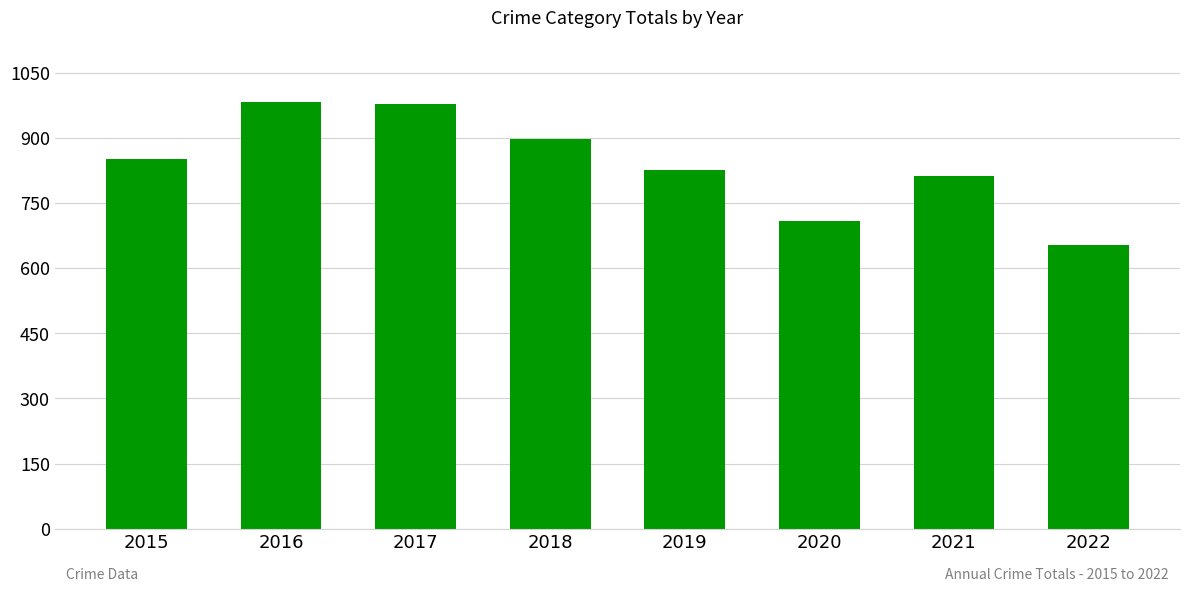

What is the value of the 6th bar from the left?

708